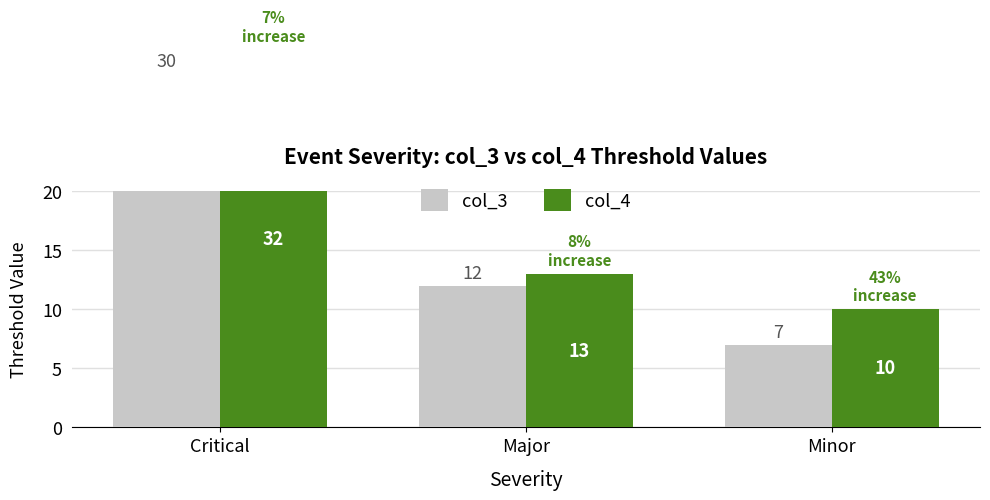

What are all the series names shown in the legend?

col_3, col_4